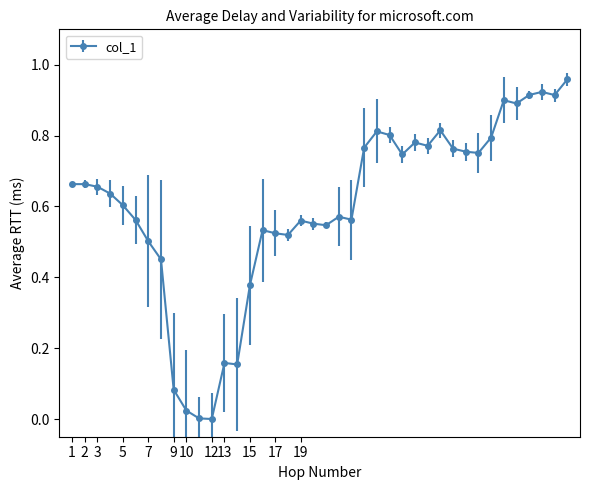

True or false: there are more than 2 points higher than both neighbors.

True